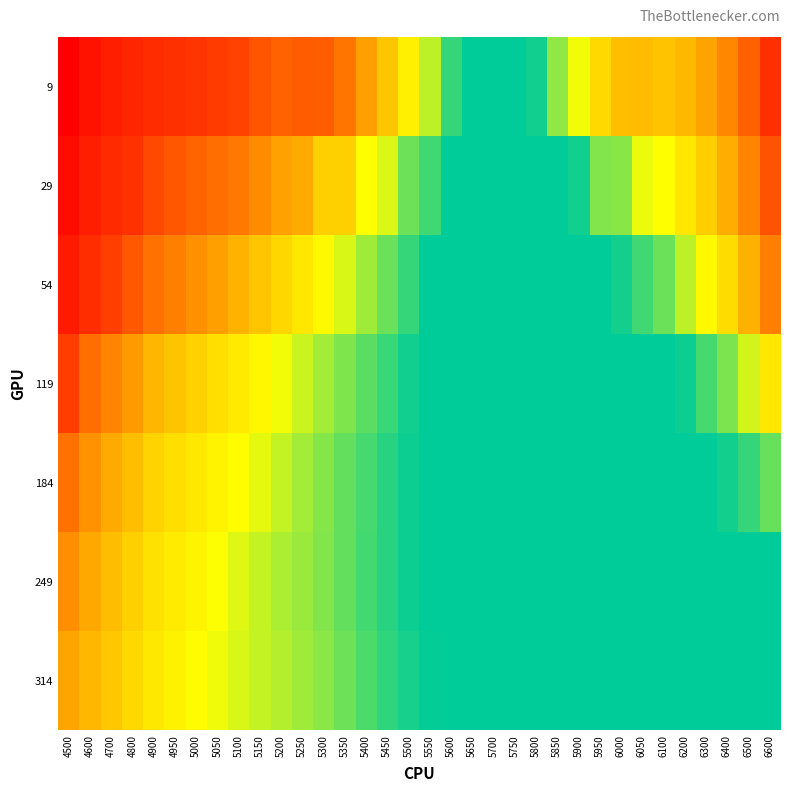

Which series changed the most between 5500 and 5600?

9